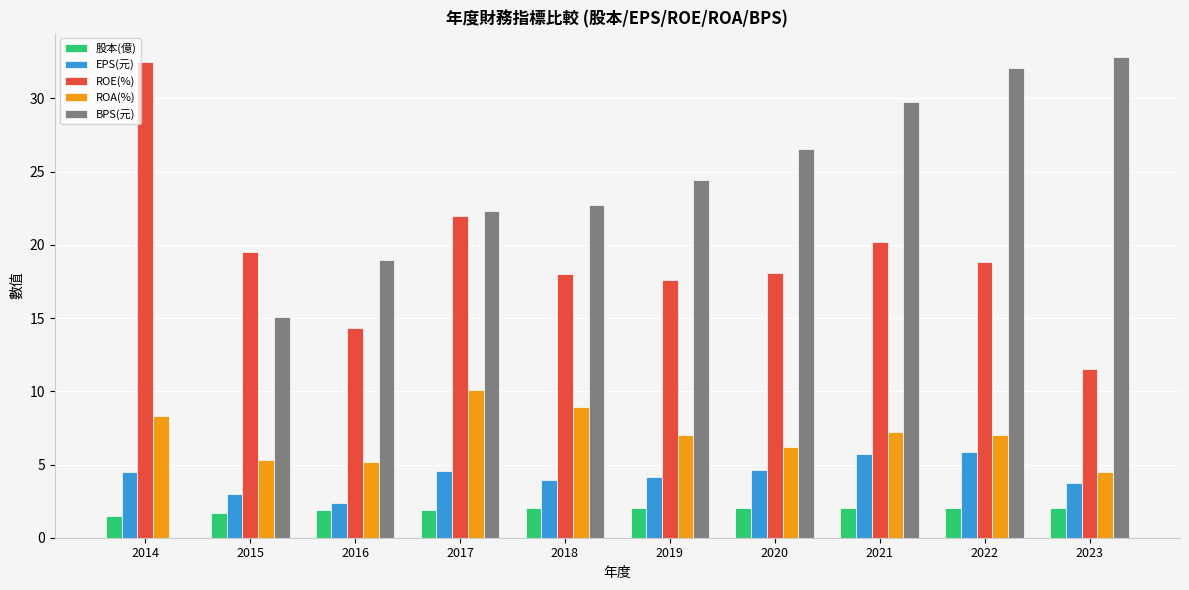

Read the 股本(億) value at 2014.

1.5